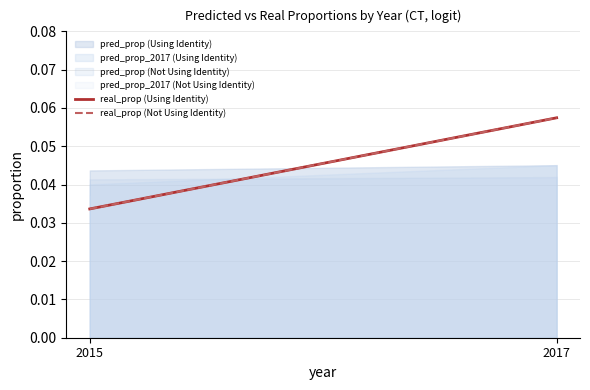

What is the sum of all real_prop (Not Using Identity) values?

0.1